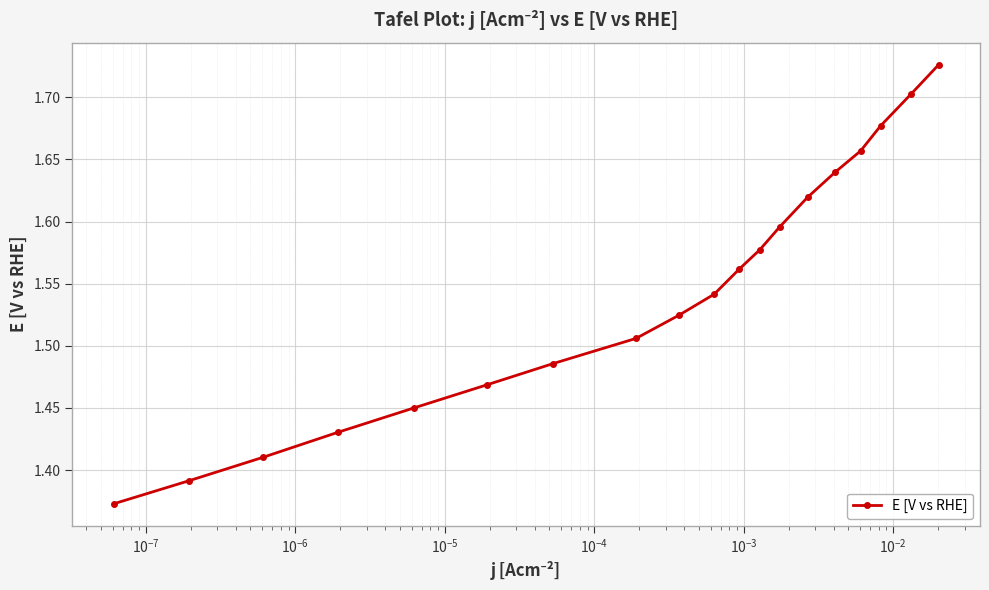

True or false: there are more than 2 points higher than both neighbors.

False